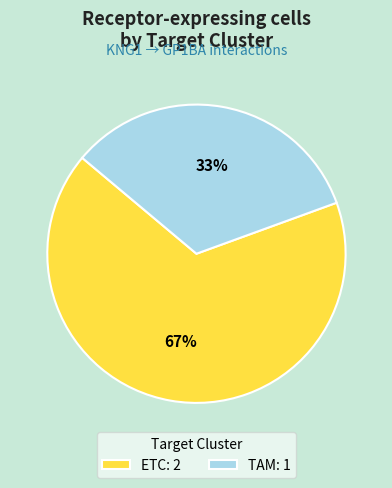

Do ETC: 2 and TAM: 1 together represent more than half of the pie?

Yes